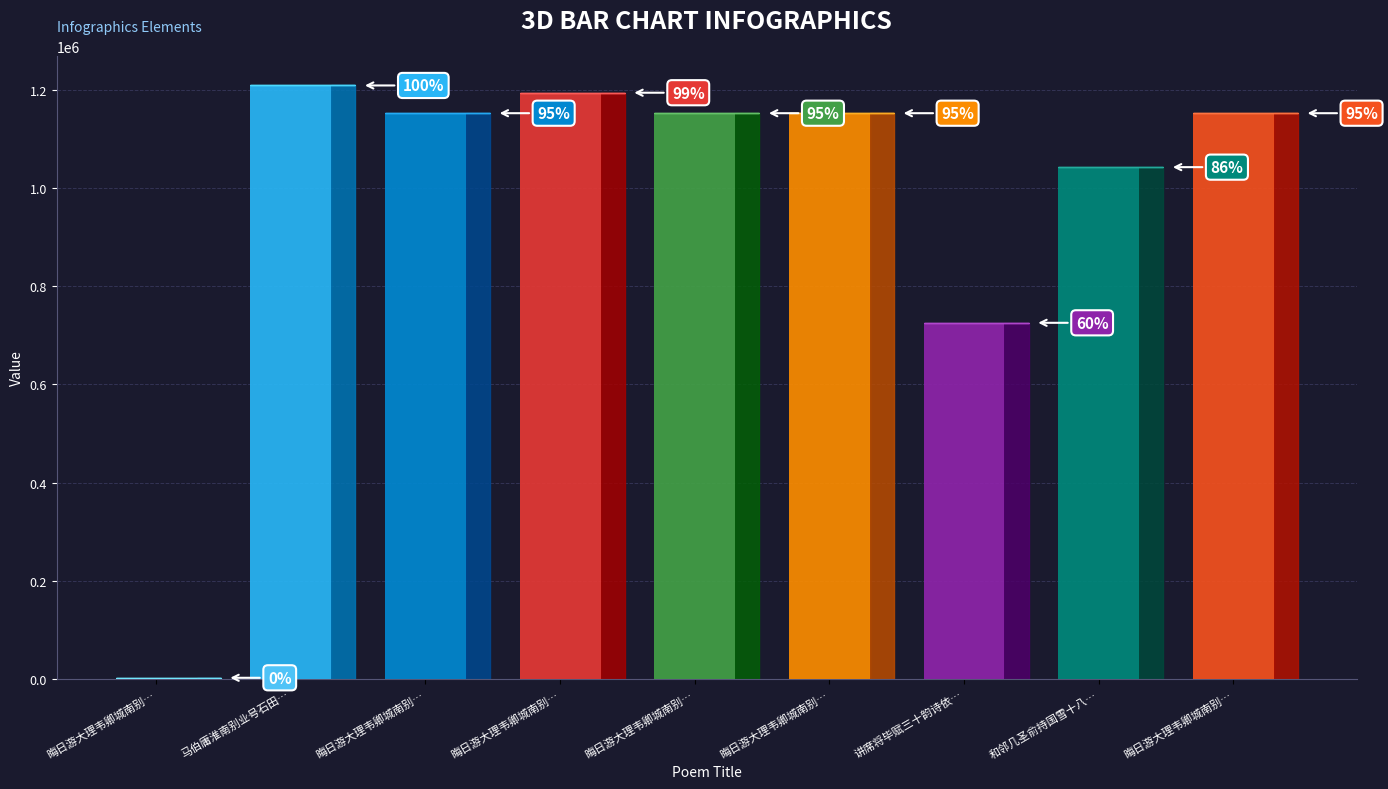

Read the value at 和邻几圣俞持国雪十八韵依次用.

1042209